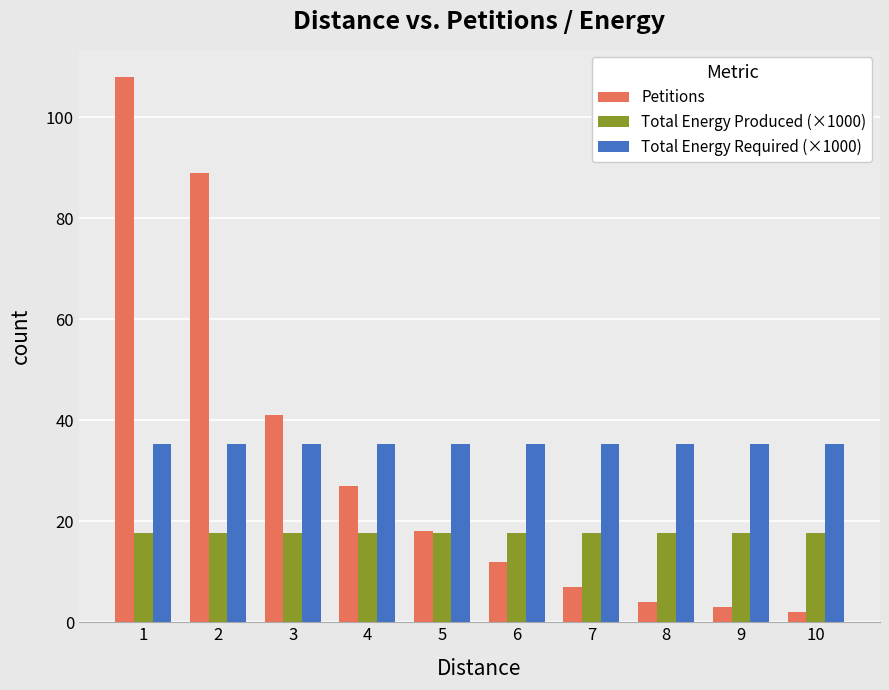

At how many categories does at least one series exceed 24?

10